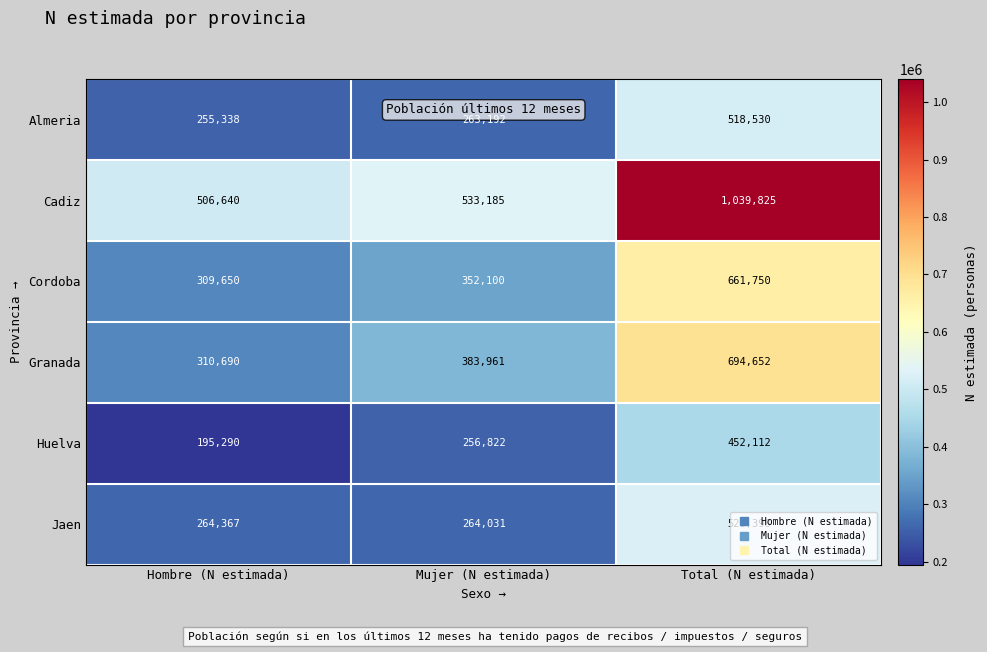

At which category is the sum across all series the highest?

Total (N estimada)